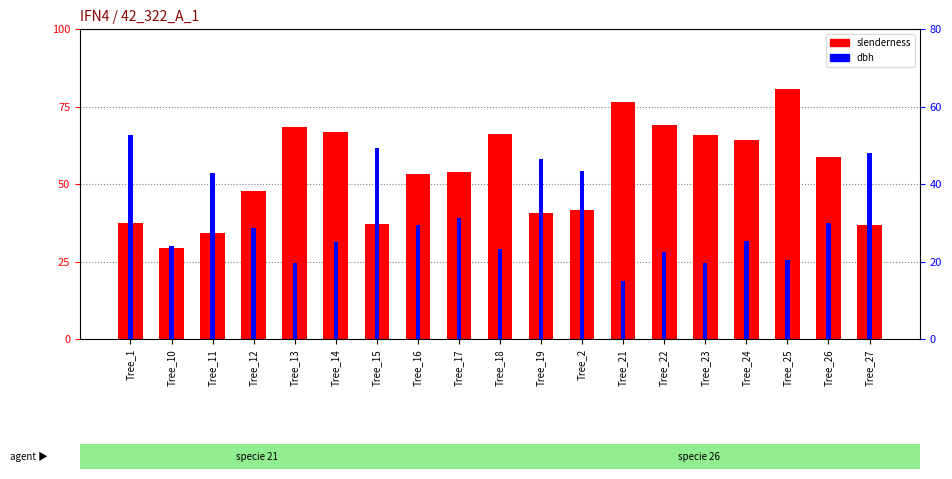

What is the difference between the maximum and minimum values in the dbh series?

37.7